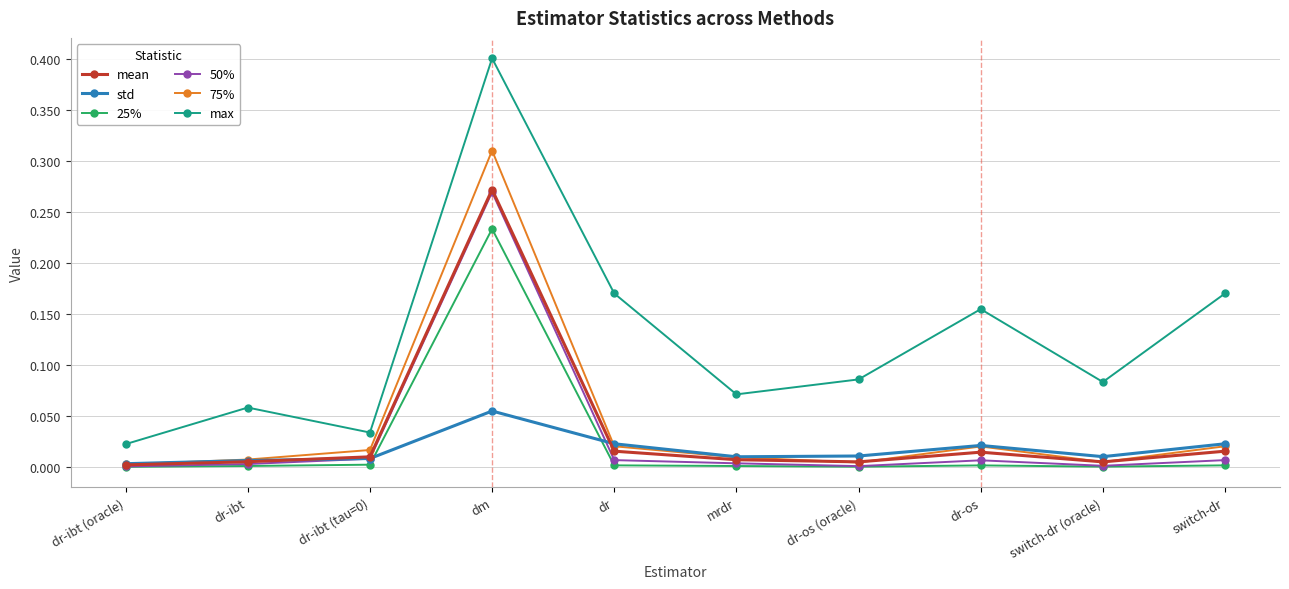

Is it true that 75% equals 0.0 at dr-os?

True